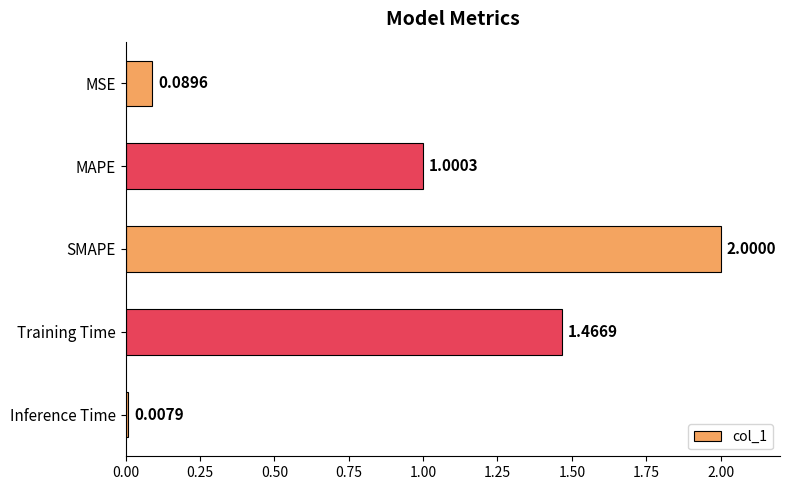

What is the difference between the maximum and second lowest values?

1.9